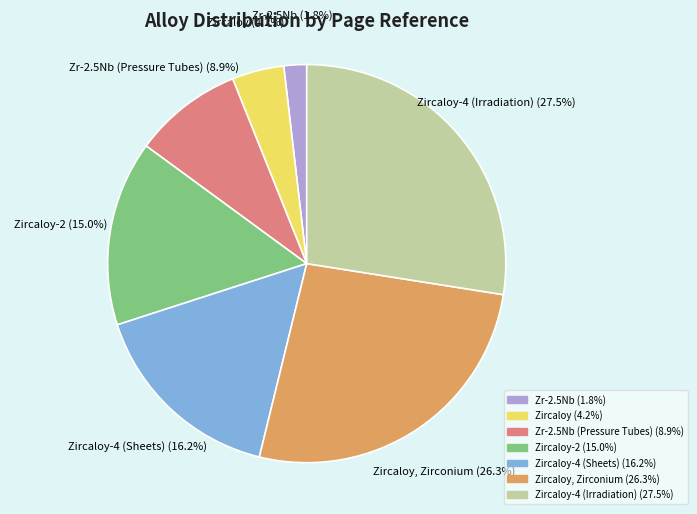

What is the total percentage of Zircaloy and Zr-2.5Nb (Pressure Tubes)?

13.1%